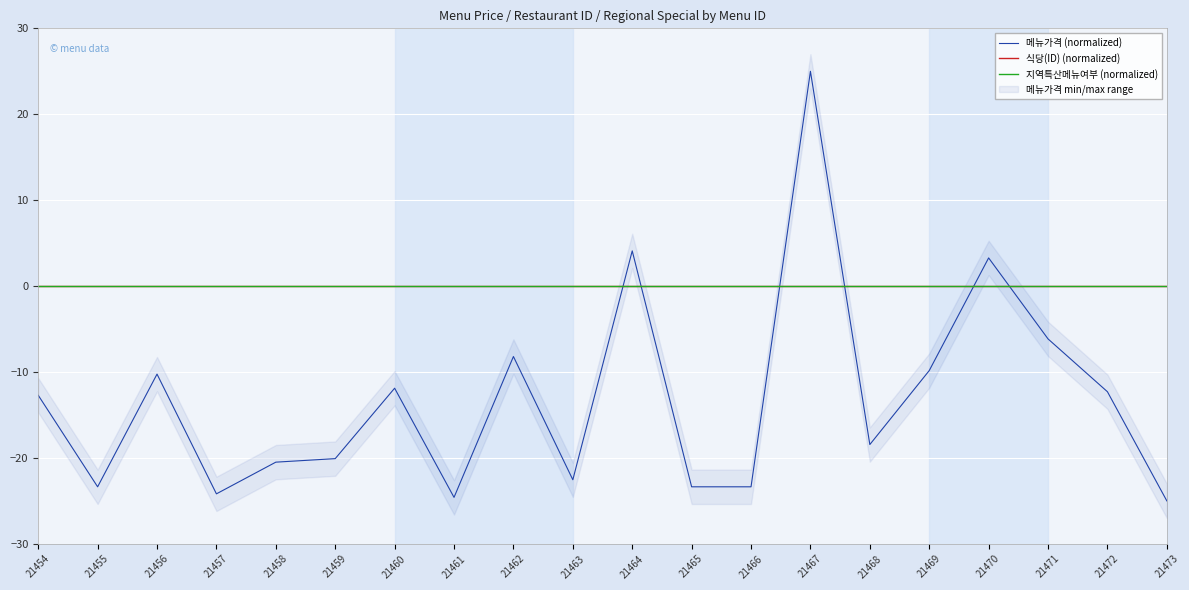

True or false: 식당(ID) (normalized) and 지역특산메뉴여부 (normalized) intersect in this chart.

False